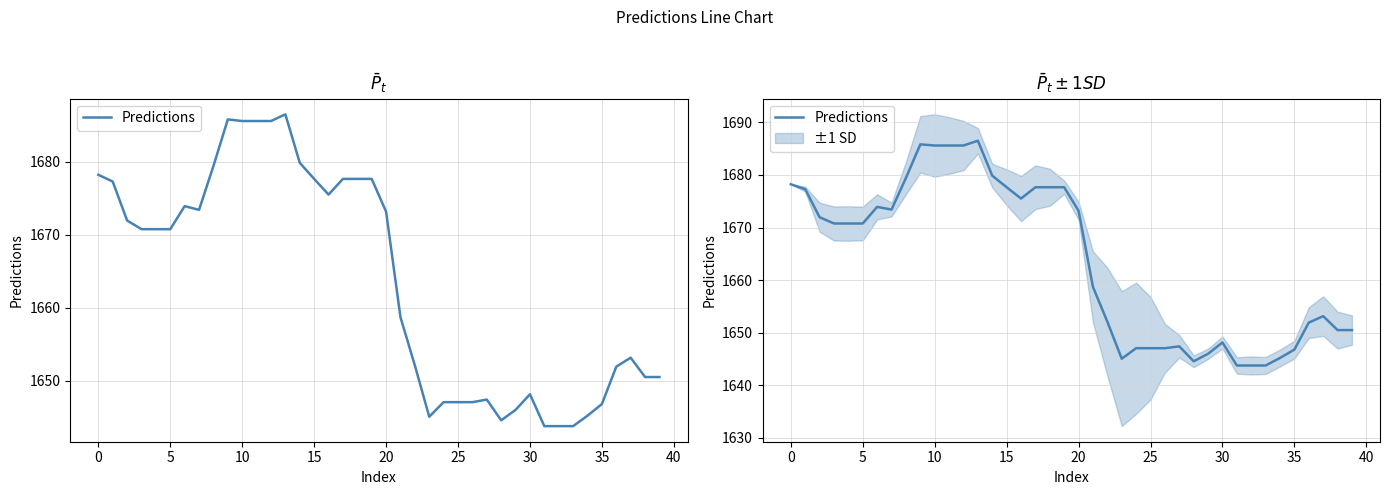

What is the label of the 38th point from the left?

37